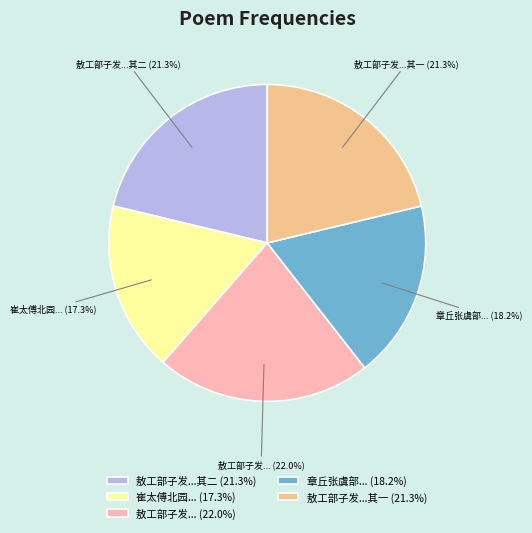

Is 崔太傅北园... (17.3%) the majority of the pie?

No